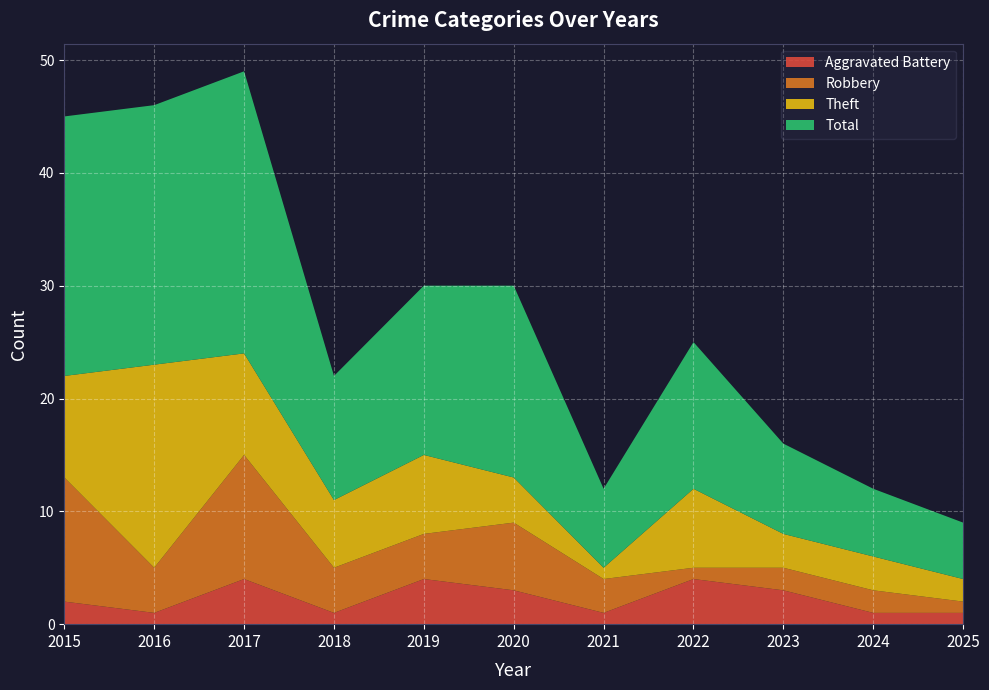

Reading left to right, transcribe all the data shown in this chart.

Aggravated Battery: 2015=2	2016=1	2017=4	2018=1	2019=4	2020=3	2021=1	2022=4	2023=3	2024=1	2025=1
Robbery: 2015=11	2016=4	2017=11	2018=4	2019=4	2020=6	2021=3	2022=1	2023=2	2024=2	2025=1
Theft: 2015=9	2016=18	2017=9	2018=6	2019=7	2020=4	2021=1	2022=7	2023=3	2024=3	2025=2
Total: 2015=23	2016=23	2017=25	2018=11	2019=15	2020=17	2021=7	2022=13	2023=8	2024=6	2025=5